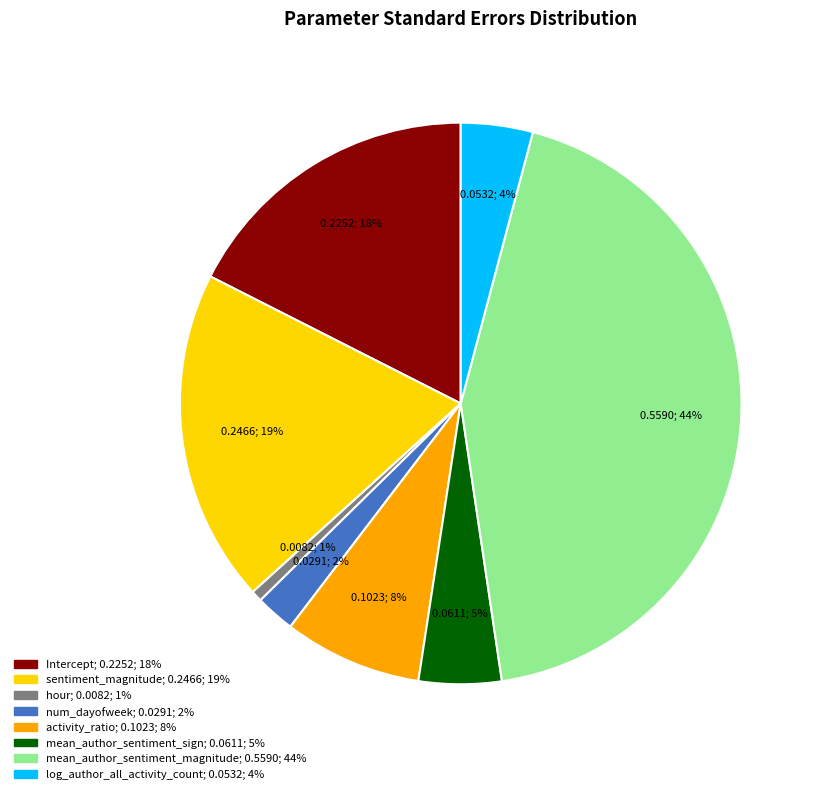

Which has a higher value, mean_author_sentiment_sign or num_dayofweek?

mean_author_sentiment_sign